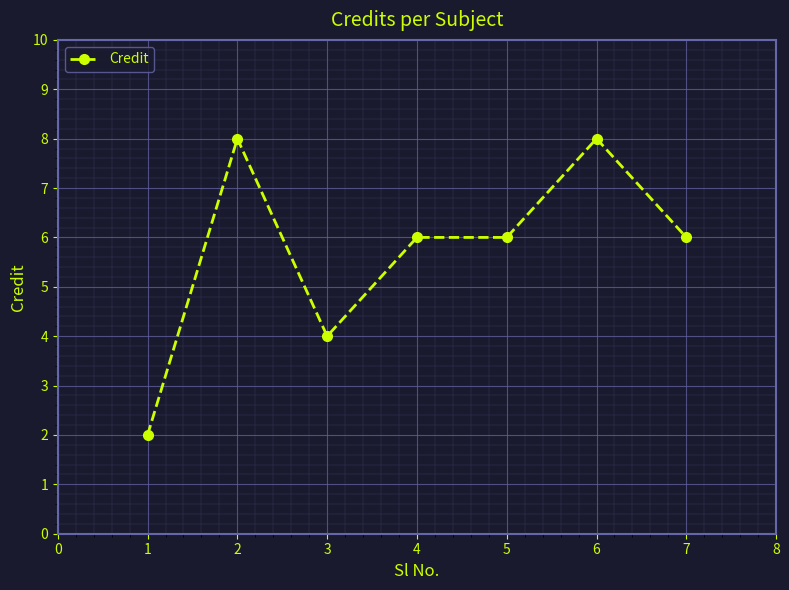

The value at 2 is 3. True or false?

False